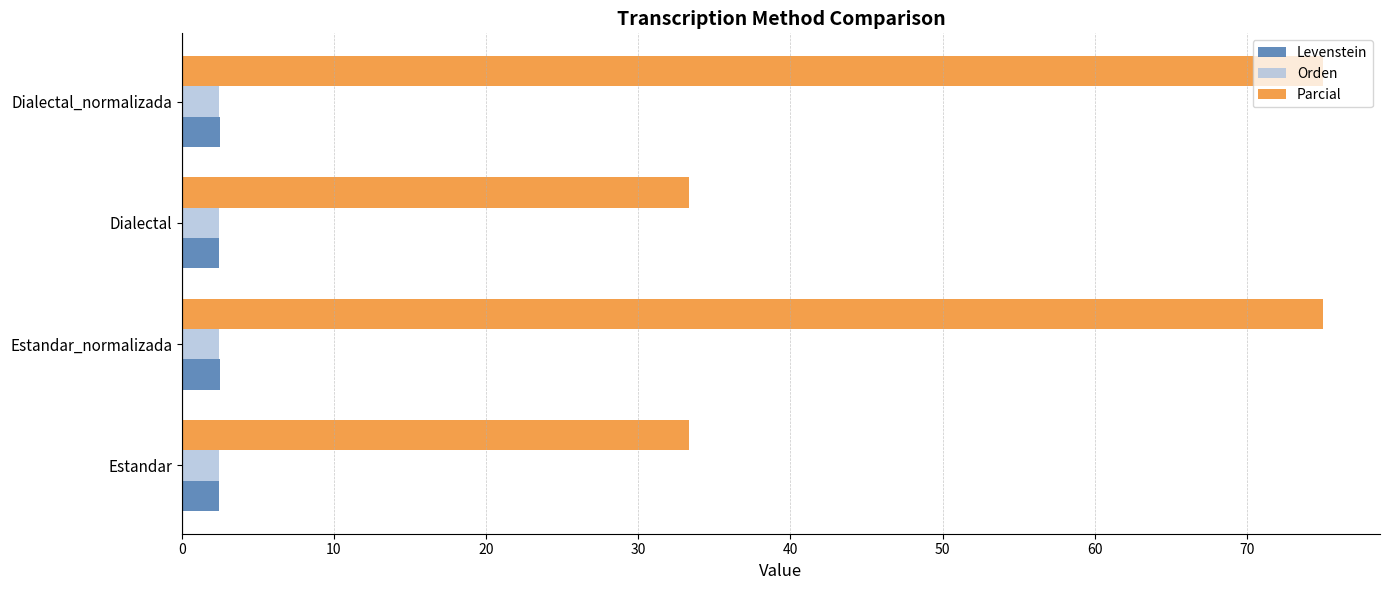

What is the total value across all series at Dialectal?

38.2